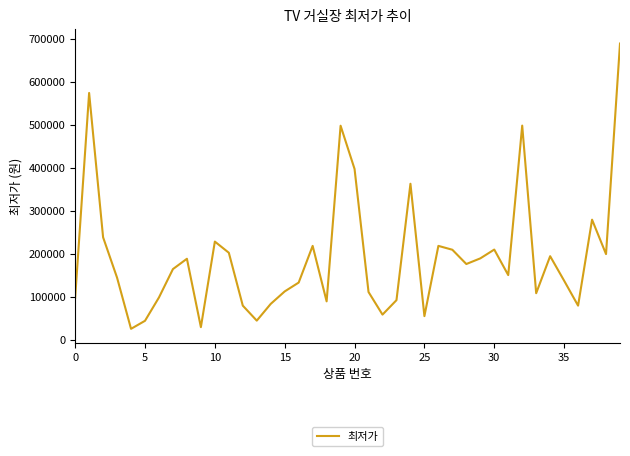

What is the difference between the maximum and minimum values?

664100